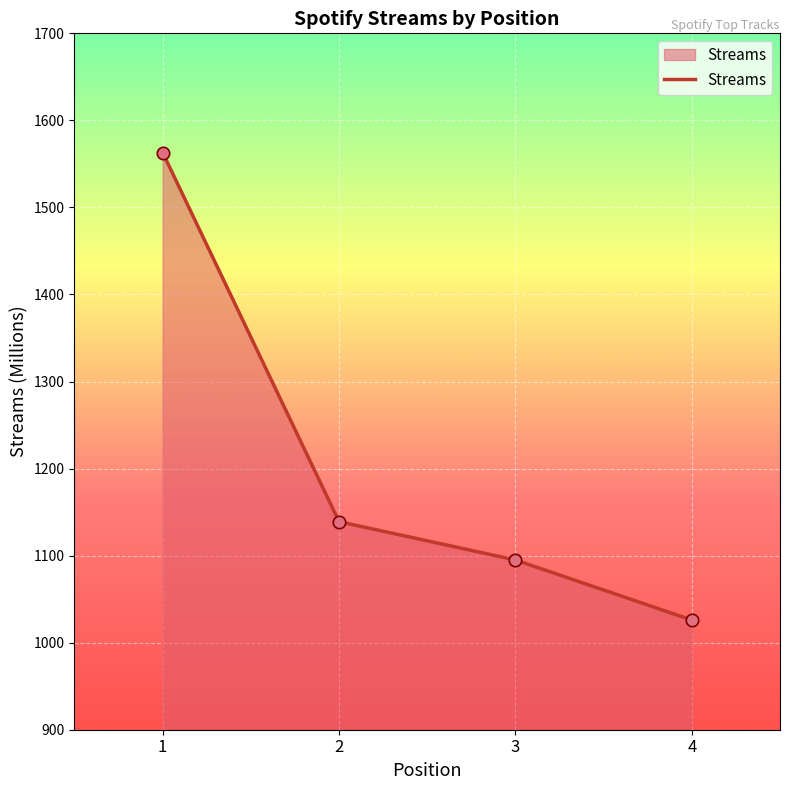

What is the change in value from 3 to 4?

-69